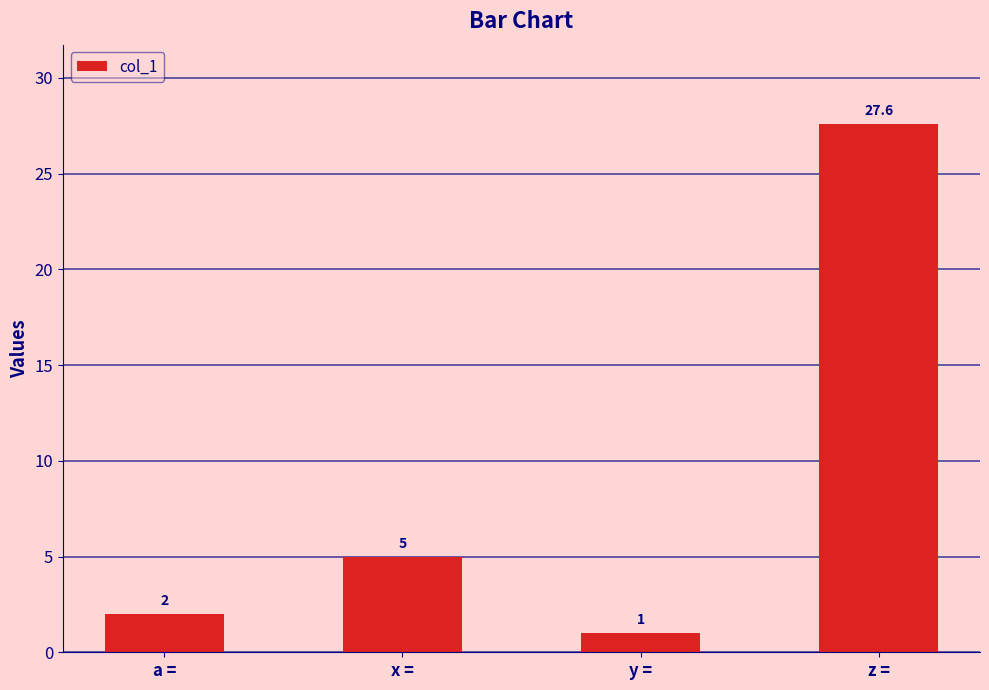

At which category does the chart reach its minimum across all series?

y =